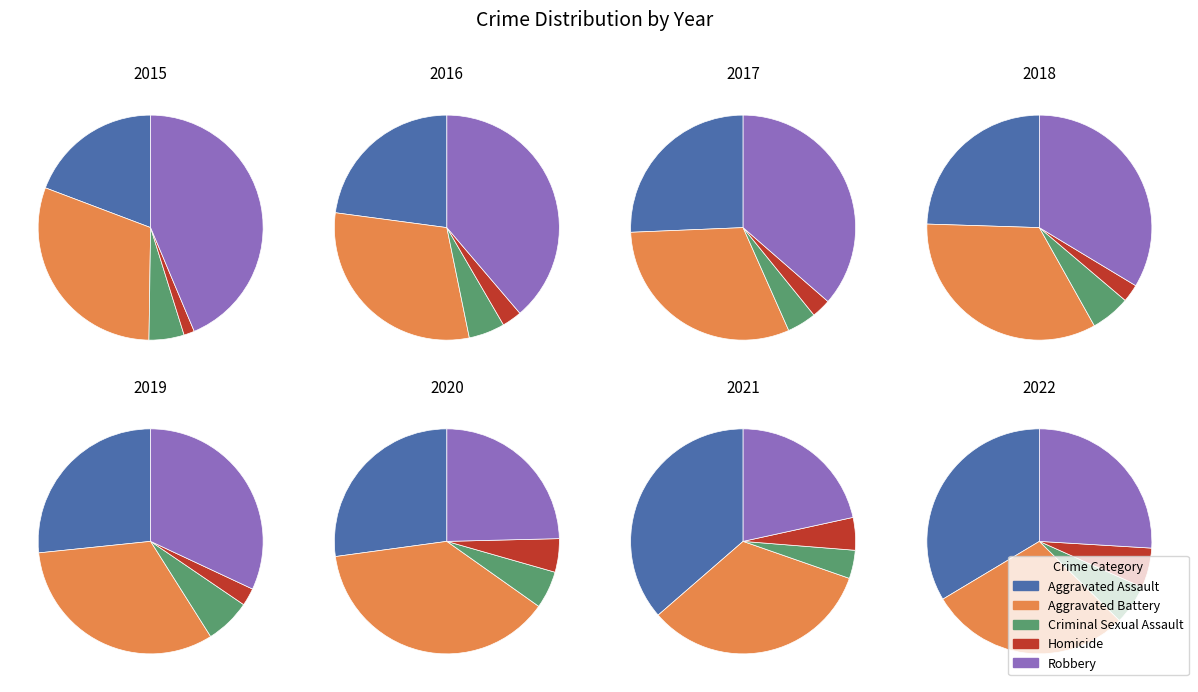

Does 4 represent more than half of the total?

No